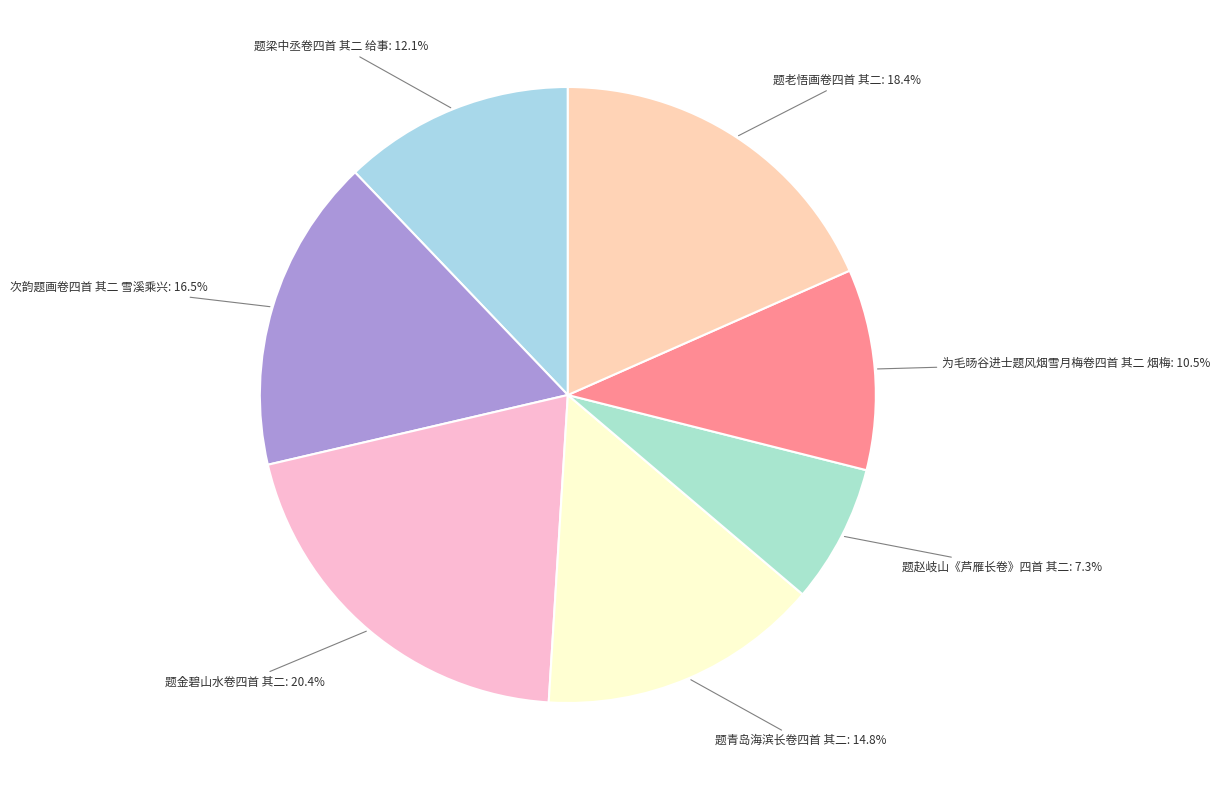

How many segments does this pie chart have?

7